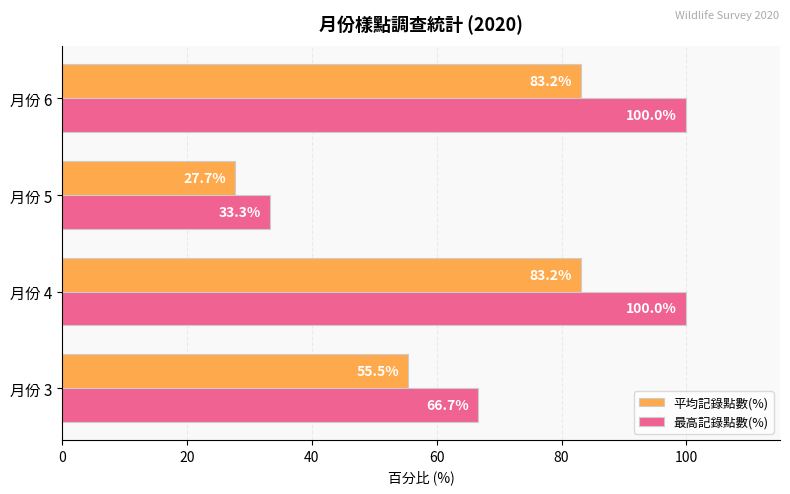

What is the minimum value shown in the chart?

27.7